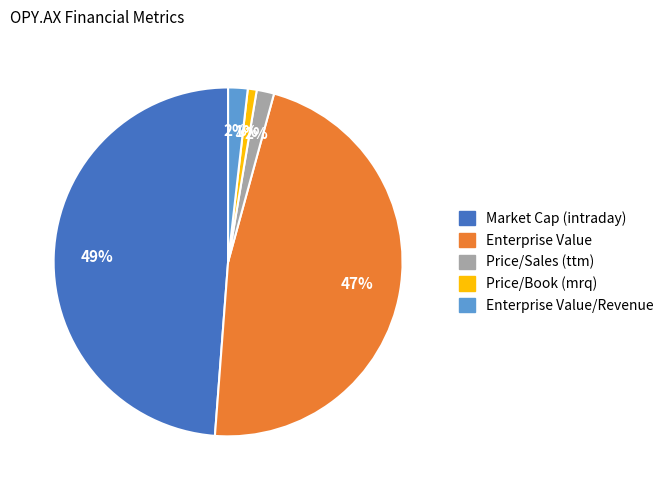

To the nearest percent, what is the average slice percentage?

20%